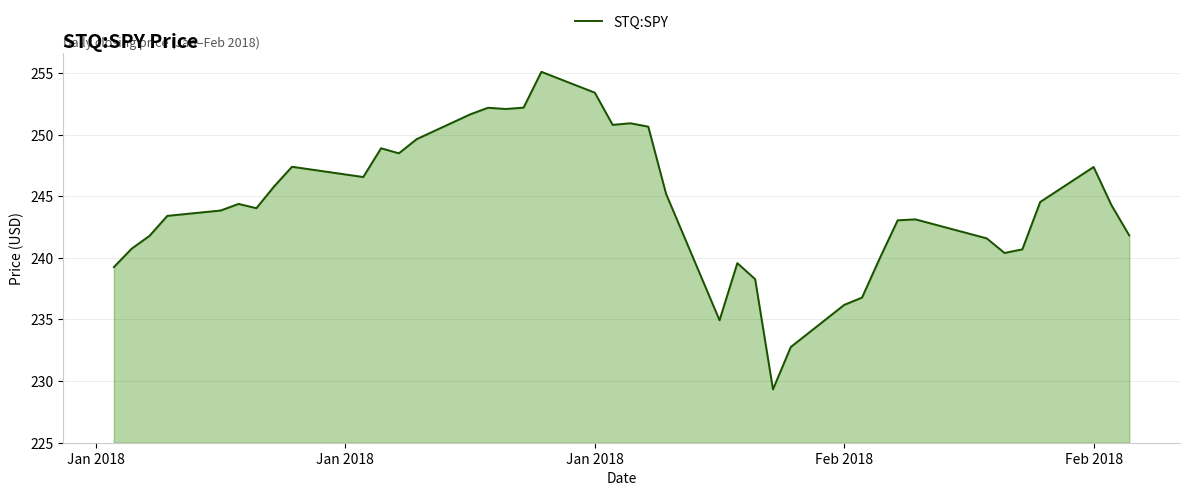

What is the smallest value displayed?

229.3